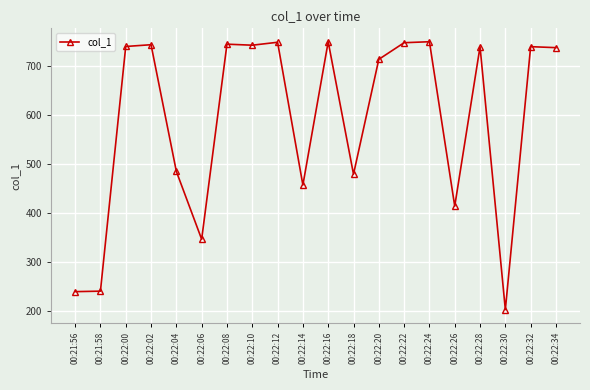

What is the value of the 11th point from the left?

749.5